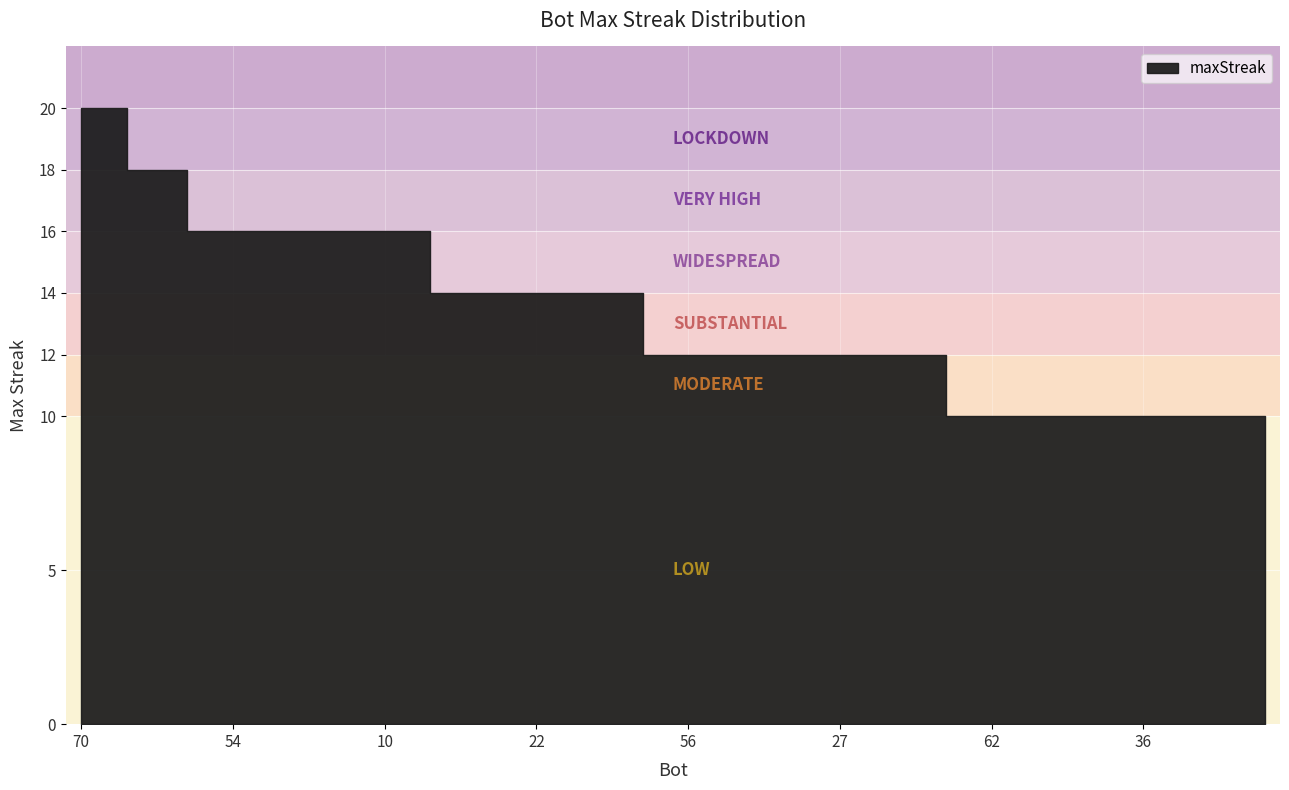

List the labels in order of value, largest first.

70, 65, 69, 60, 67, 54, 21, 20, 18, 15, 10, 2, 63, 58, 43, 22, 12, 5, 3, 71, 56, 37, 35, 32, 31, 27, 25, 24, 0, 66, 62, 57, 49, 44, 41, 36, 30, 29, 17, 13